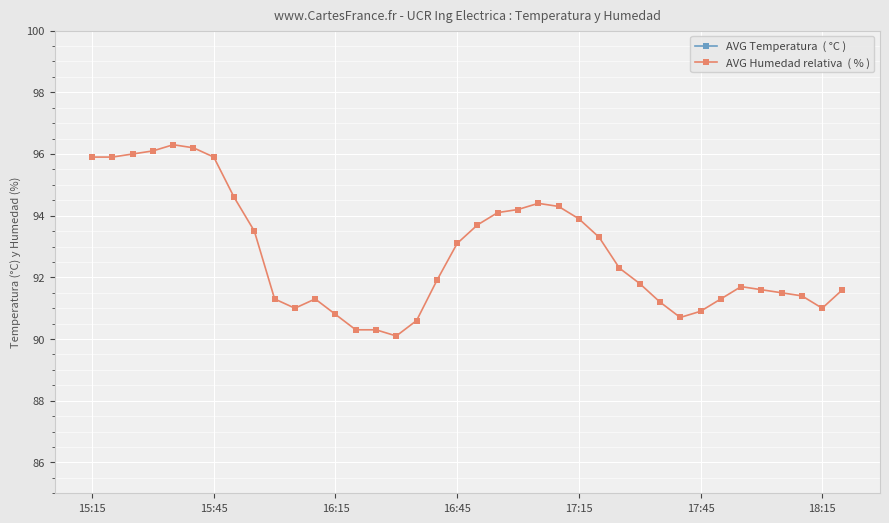

Reading left to right, extract all data points from this chart.

AVG Temperatura  ( °C ): 18.9	18.9	18.8	18.7	18.6	18.6	18.6	18.5	18.4	18.3	18.2	18.2	18.3	18.4	18.4	18.5	18.6	18.6	18.6	18.6	18.7	18.7	18.7	18.7	18.7	18.7	18.7	18.6	18.5	18.5	18.6	18.6	18.6	18.6	18.7	18.7	18.7	18.7
AVG Humedad relativa  ( % ): 95.9	95.9	96.0	96.1	96.3	96.2	95.9	94.6	93.5	91.3	91.0	91.3	90.8	90.3	90.3	90.1	90.6	91.9	93.1	93.7	94.1	94.2	94.4	94.3	93.9	93.3	92.3	91.8	91.2	90.7	90.9	91.3	91.7	91.6	91.5	91.4	91.0	91.6